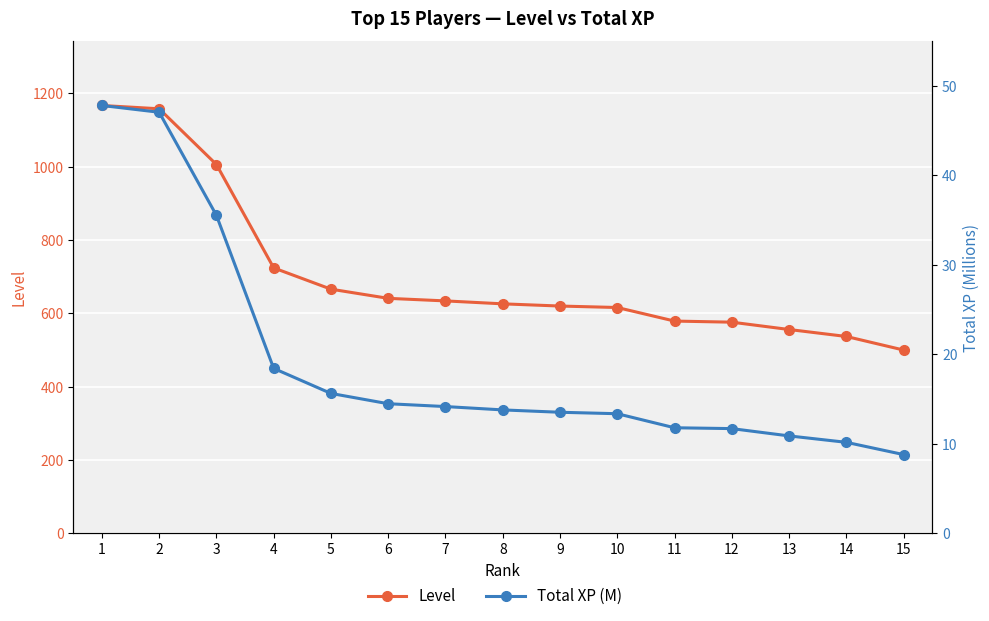

What are all the series names shown in the legend?

Level, Total XP (M)